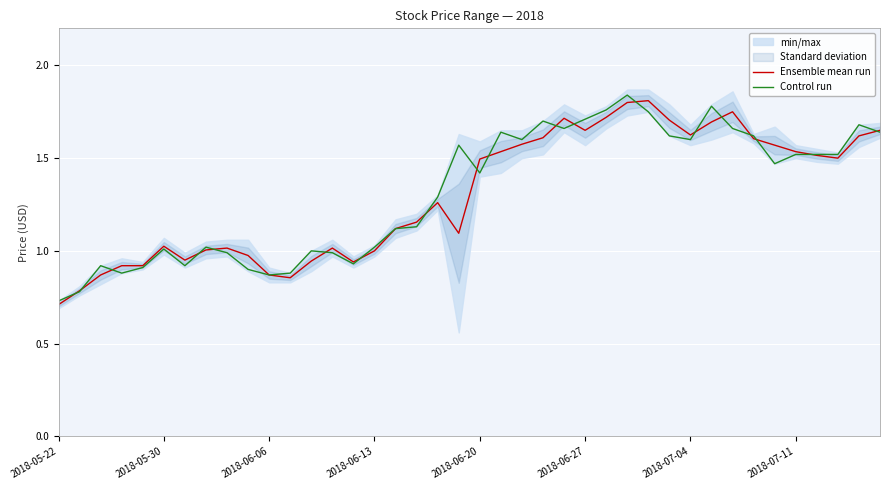

What is the total value across all series at 32?

3.4